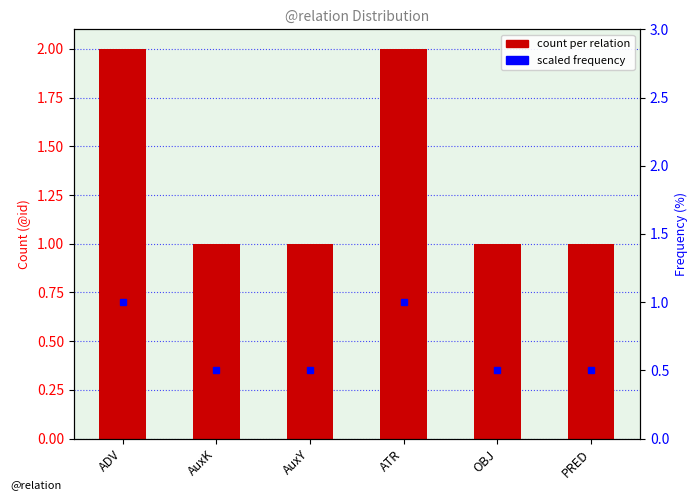

What is the greatest value displayed?

2